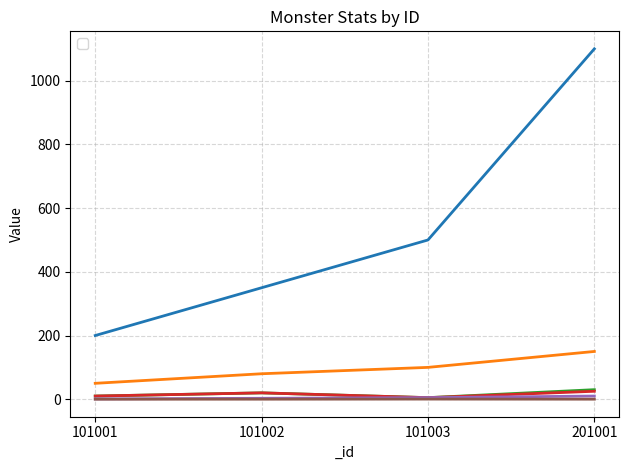

What is the highest value of the _level series?

10.0